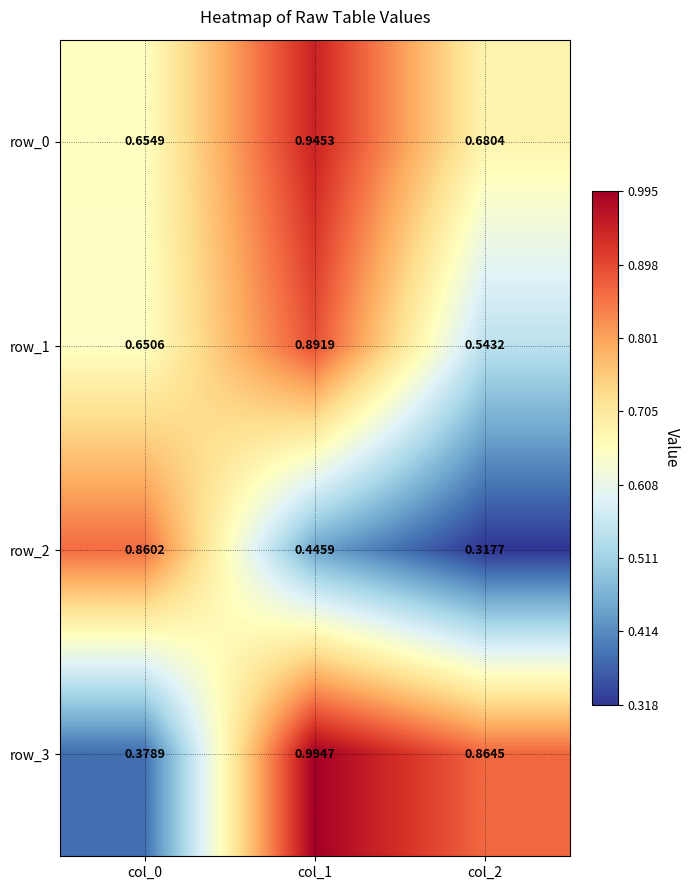

True or false: row_3 has a value of 0.6 at col_1.

False